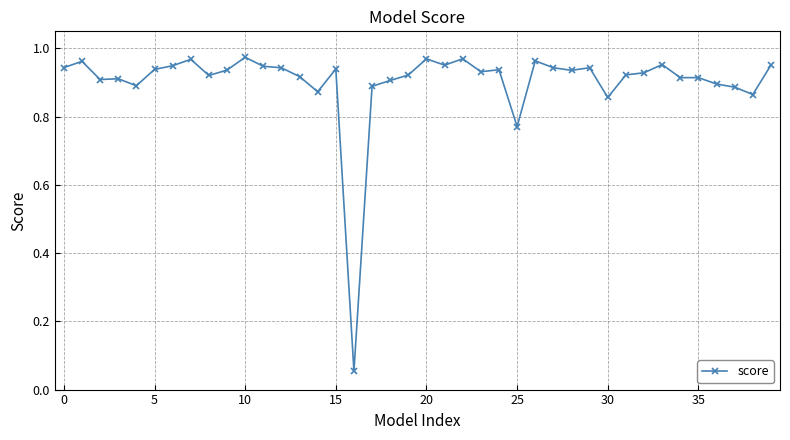

What is the sum of all values?

36.1